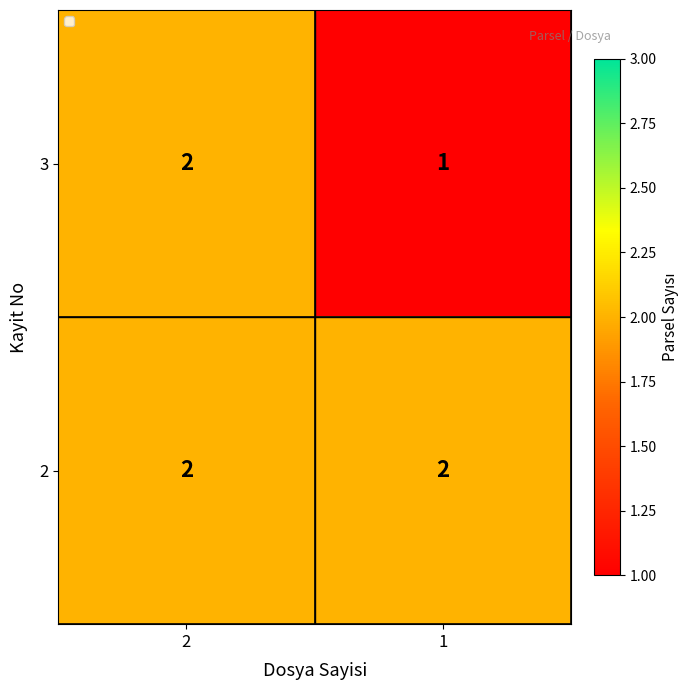

List the series in order of their overall mean, highest first.

2, 3